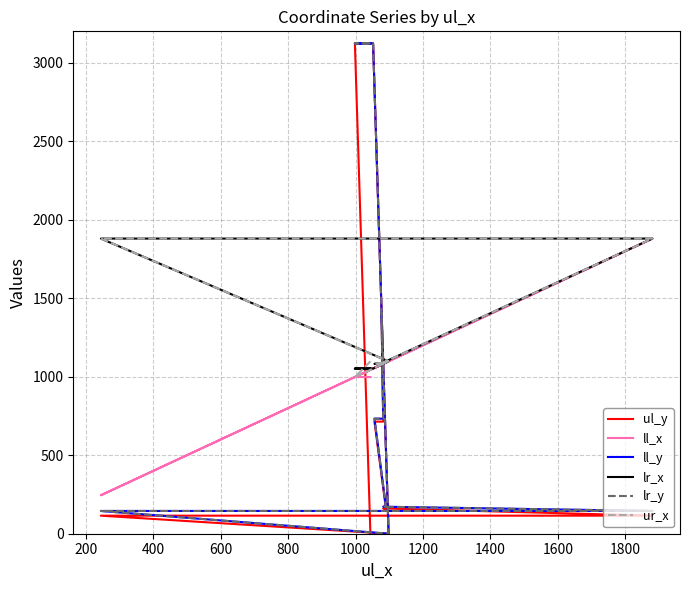

How many times do ul_y and lr_x cross each other?

3